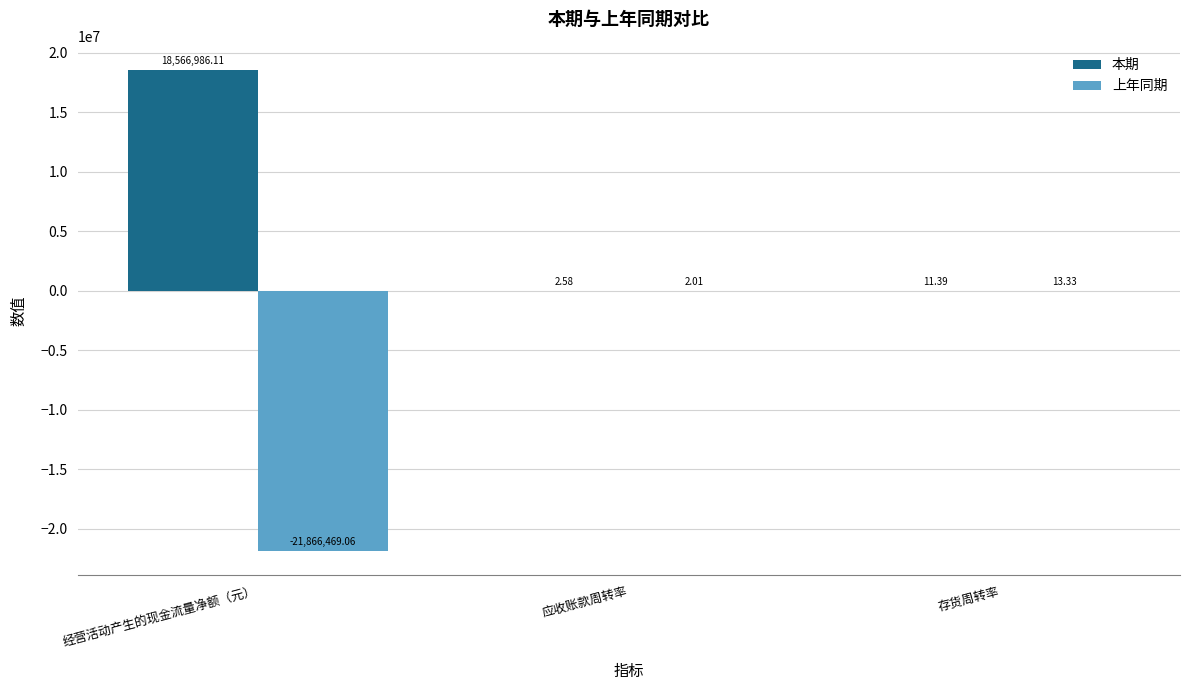

What is the sum of all 上年同期 values?

-21866453.7